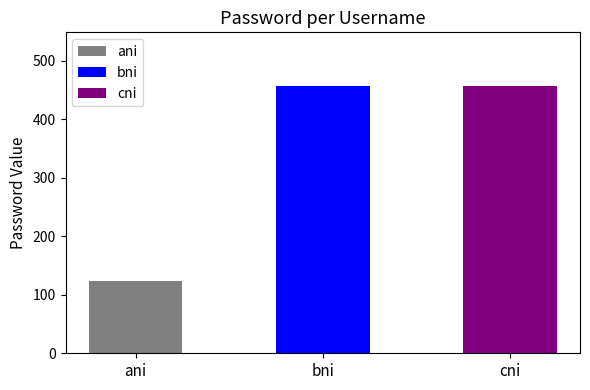

What is the sum of the values at ani and cni?

580